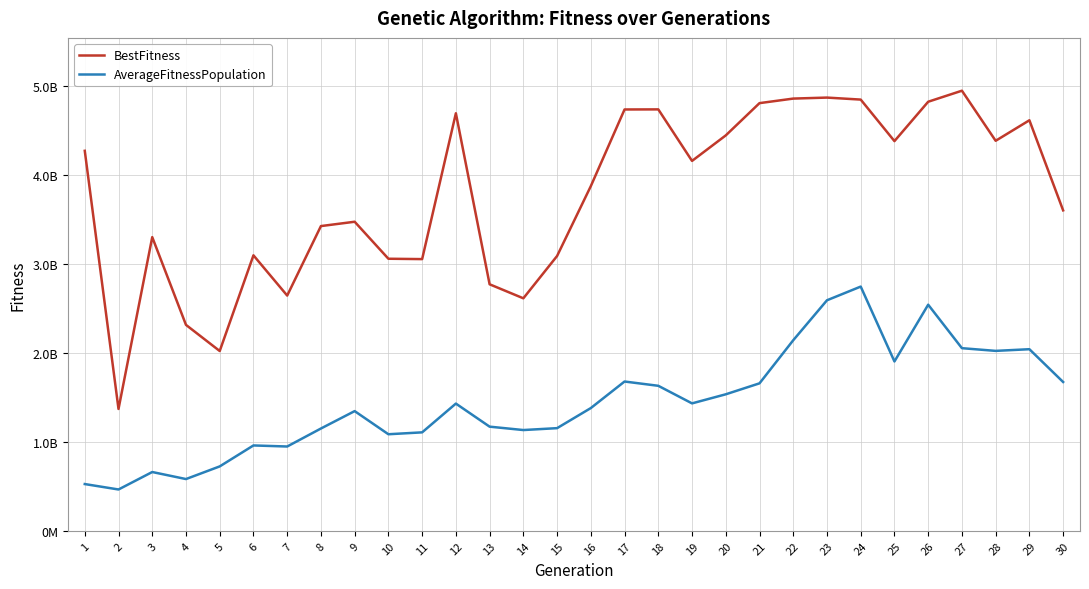

What are all the series names shown in the legend?

BestFitness, AverageFitnessPopulation